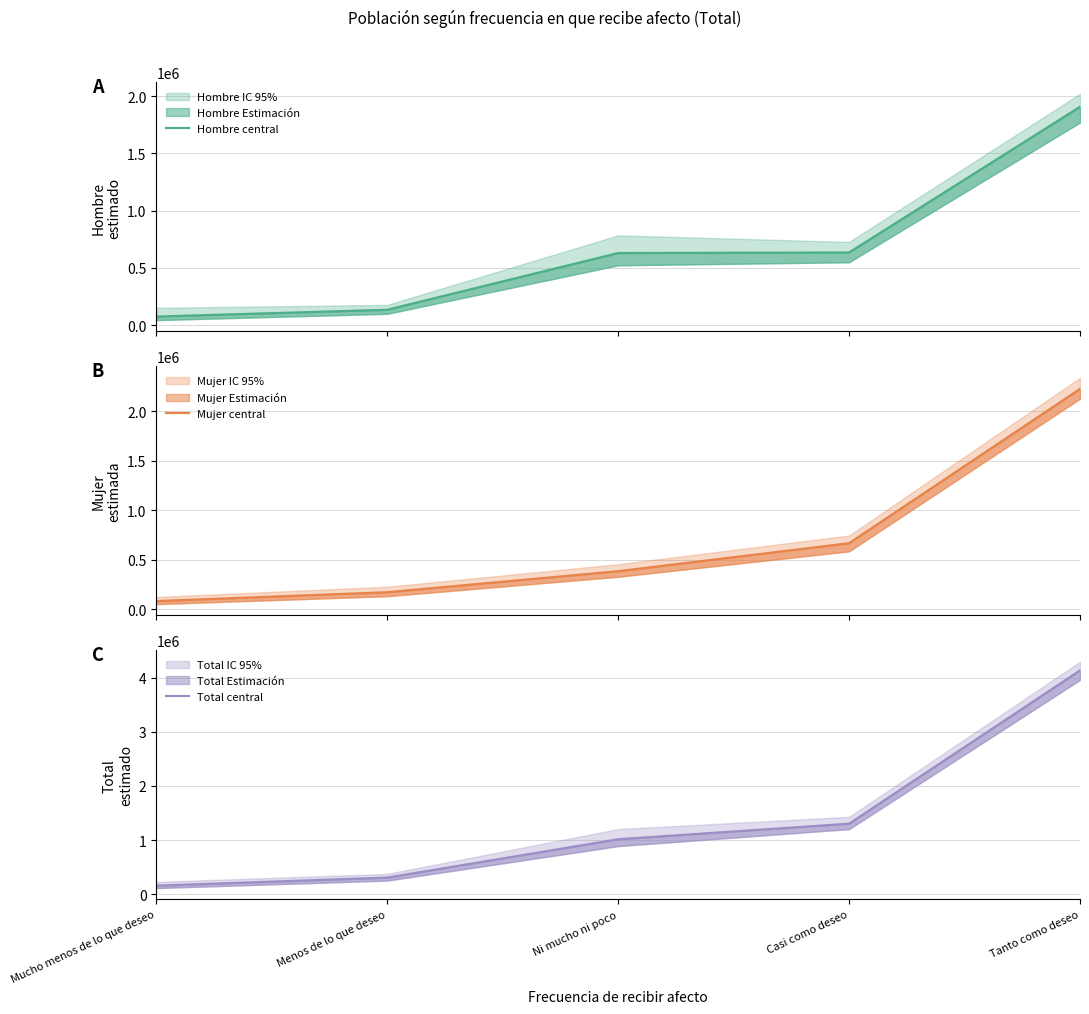

At which label does Hombre central first exceed 629994?

Casi como deseo